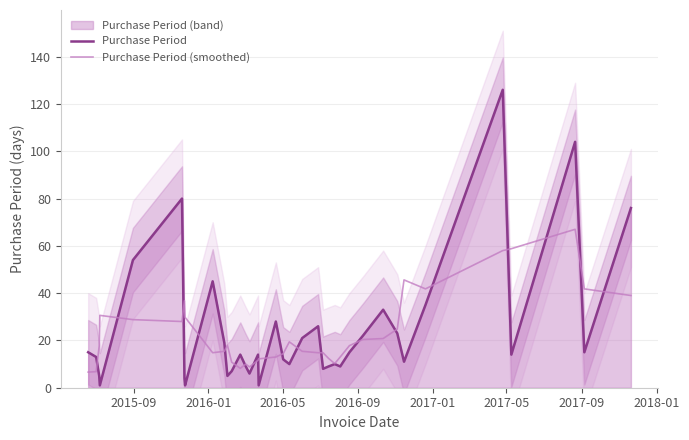

True or false: Purchase Period (smoothed) has a value of 12.6 at 2017-01.

False